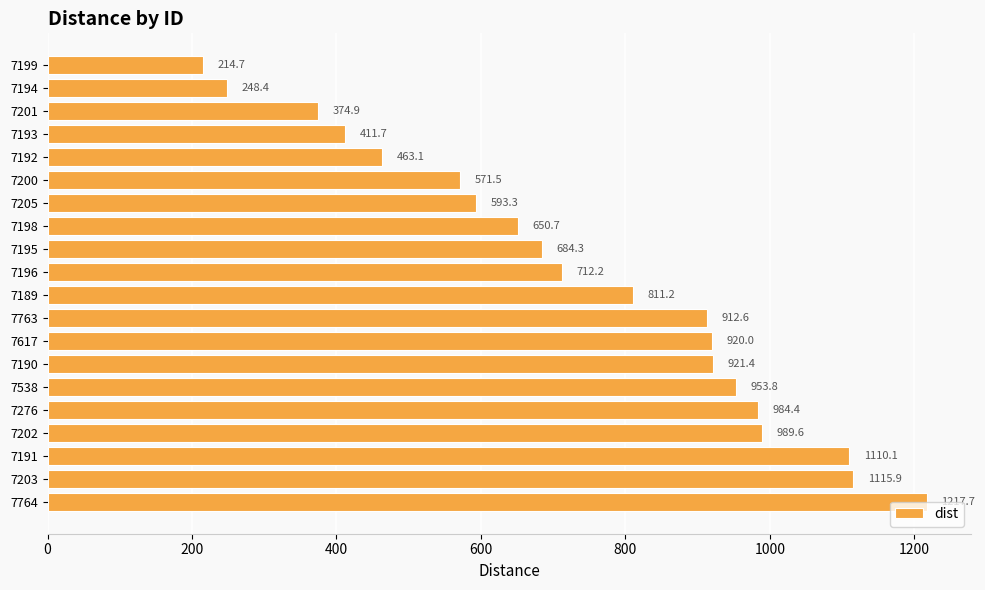

True or false: the data shows 442.7 at 7198.

False